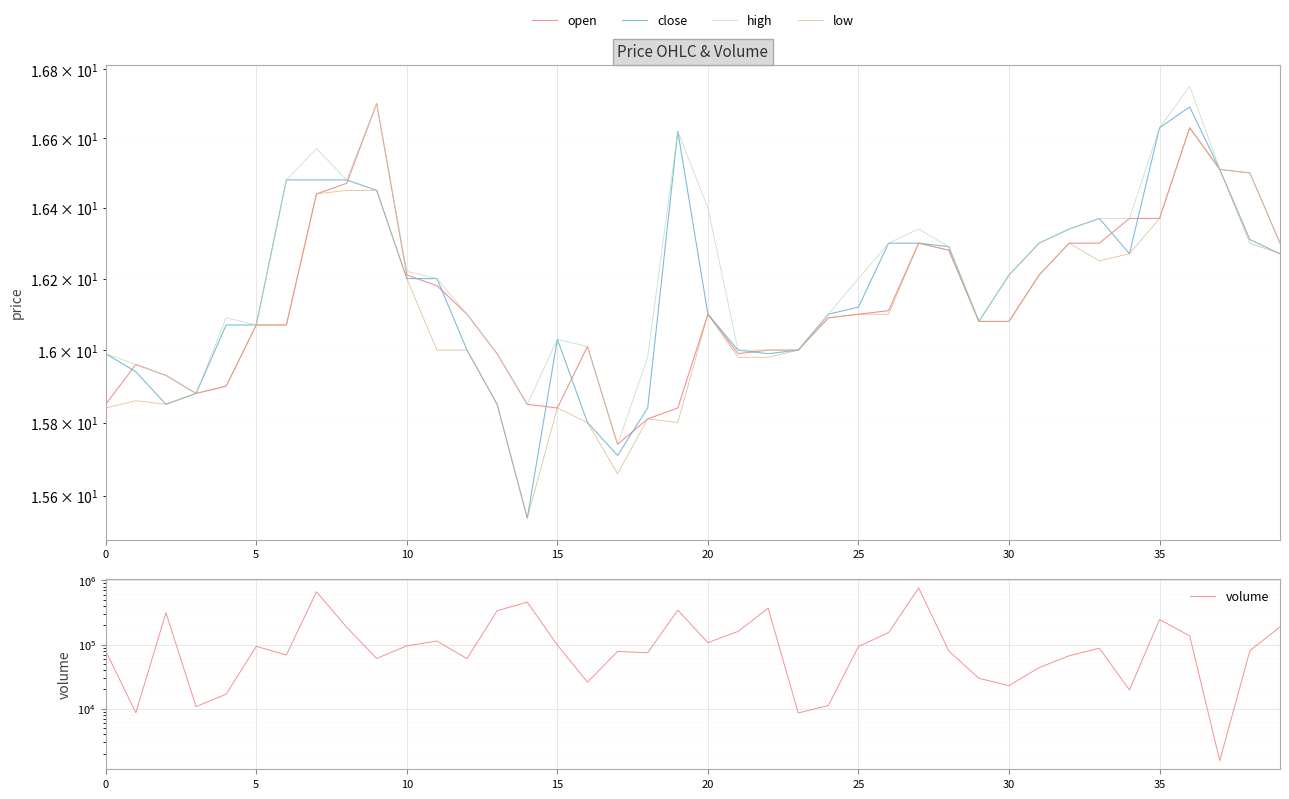

What are all the series names shown in the legend?

open, close, high, low, volume